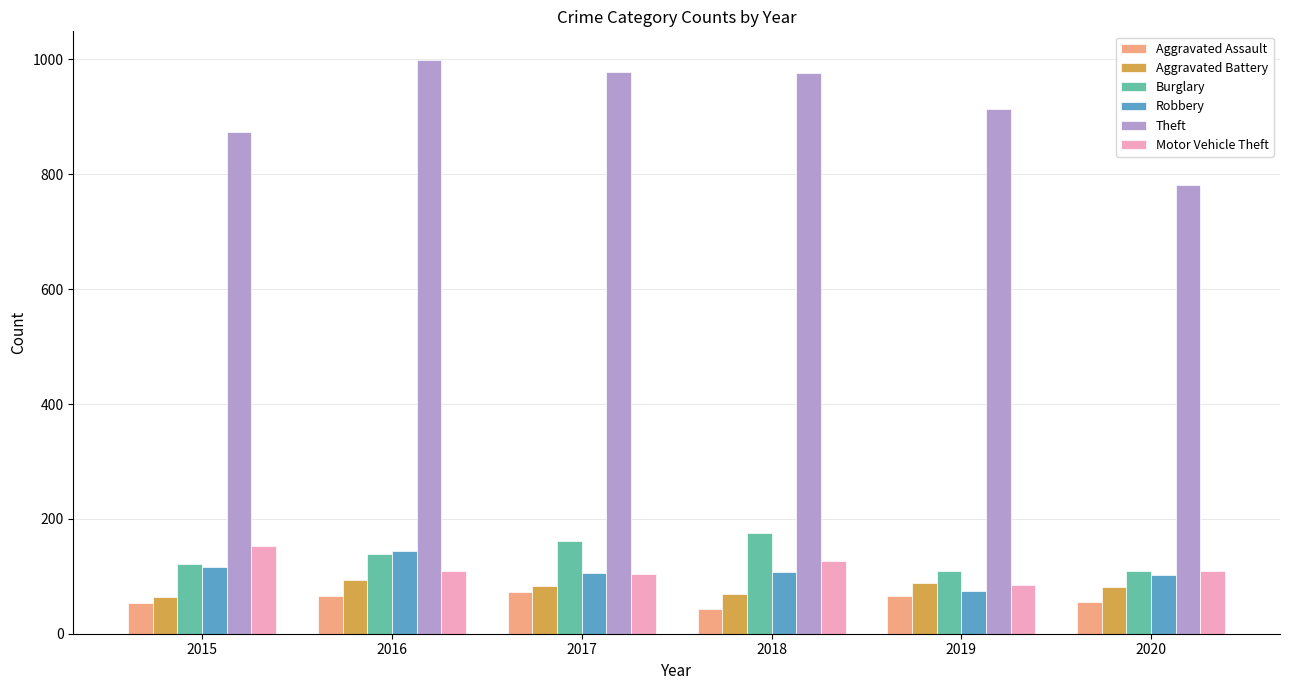

What is the difference between the Theft values at 2017 and 2019?

65